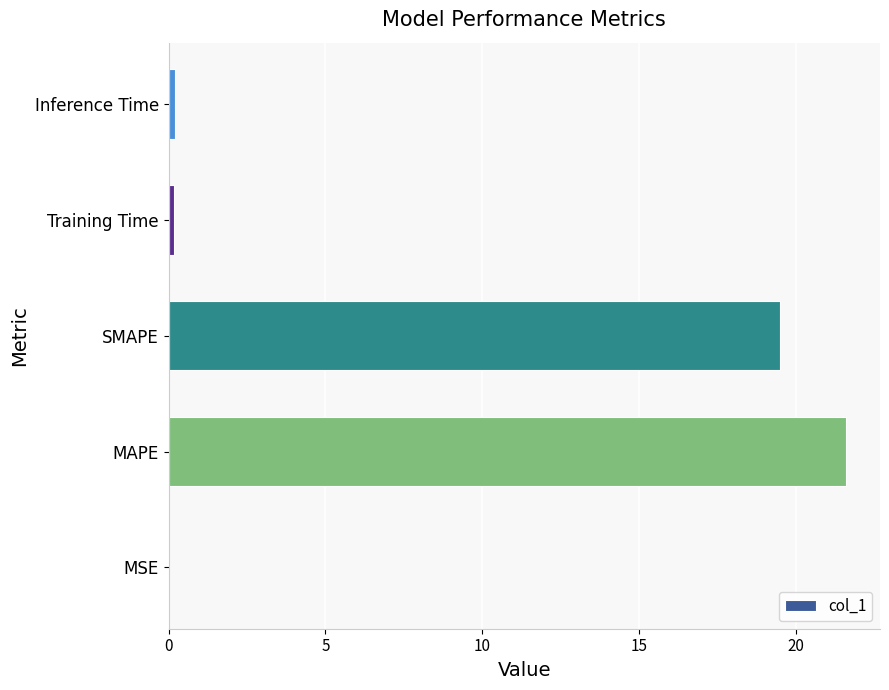

Between MSE and SMAPE, which is larger?

SMAPE